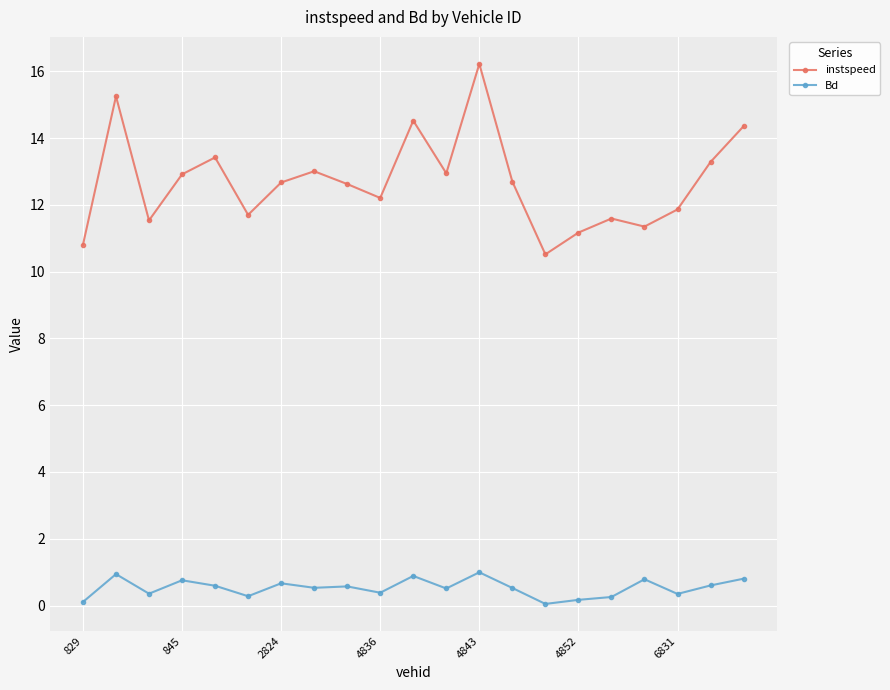

What is the greatest value displayed?

16.2